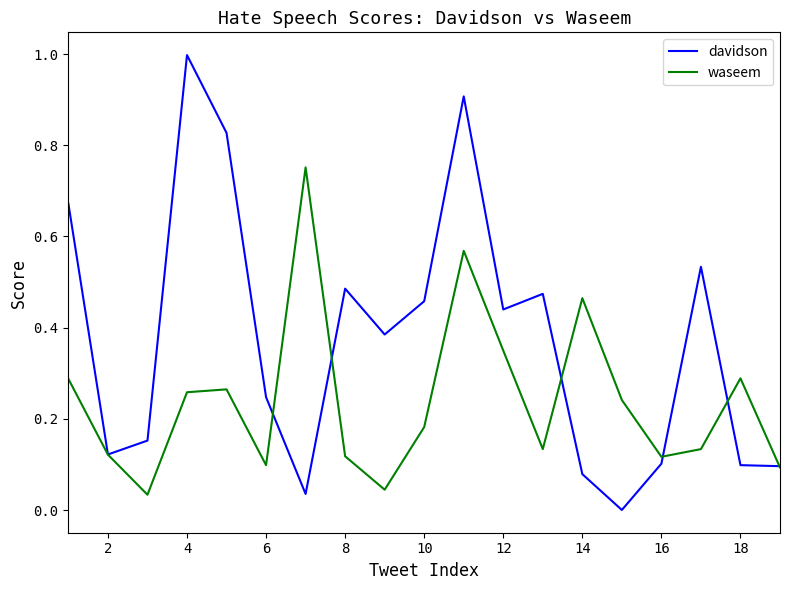

List the series in order of their peak value, highest first.

davidson, waseem